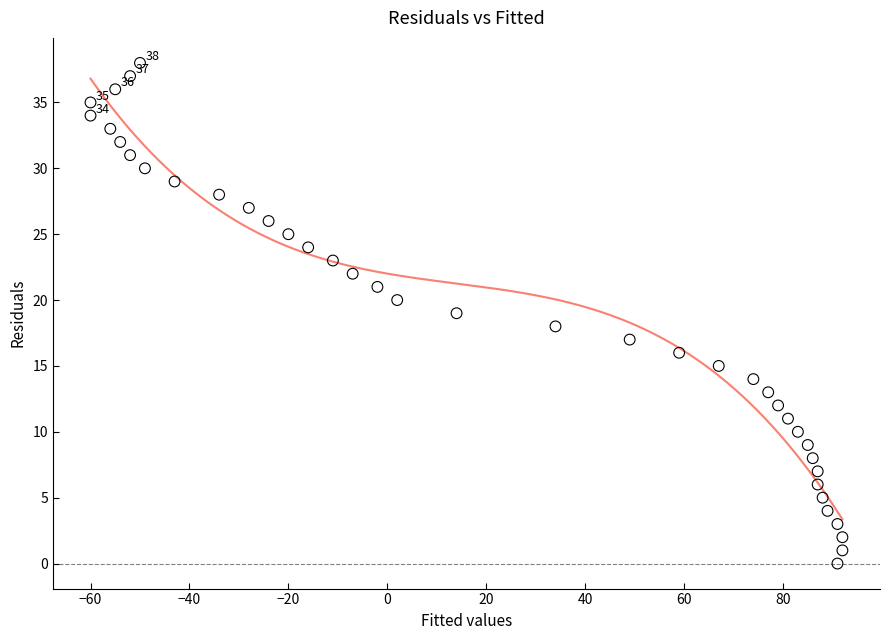

What is the range of Y values (max minus min)?

38